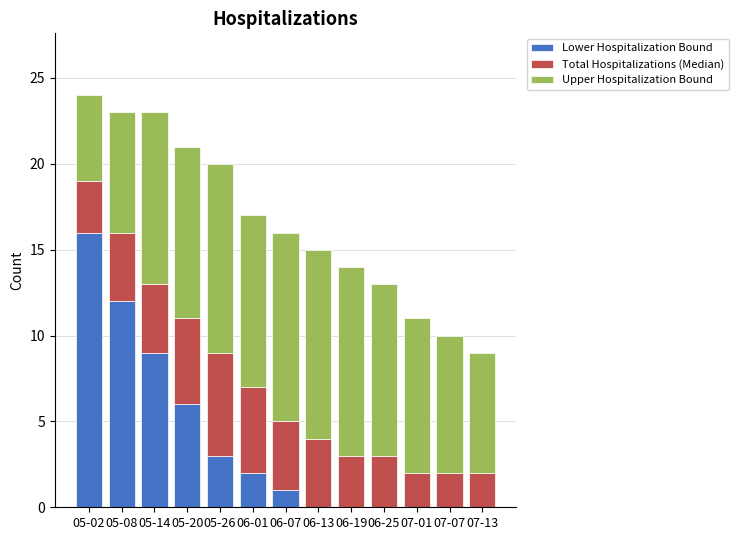

Does the chart contain stacked bars?

Yes